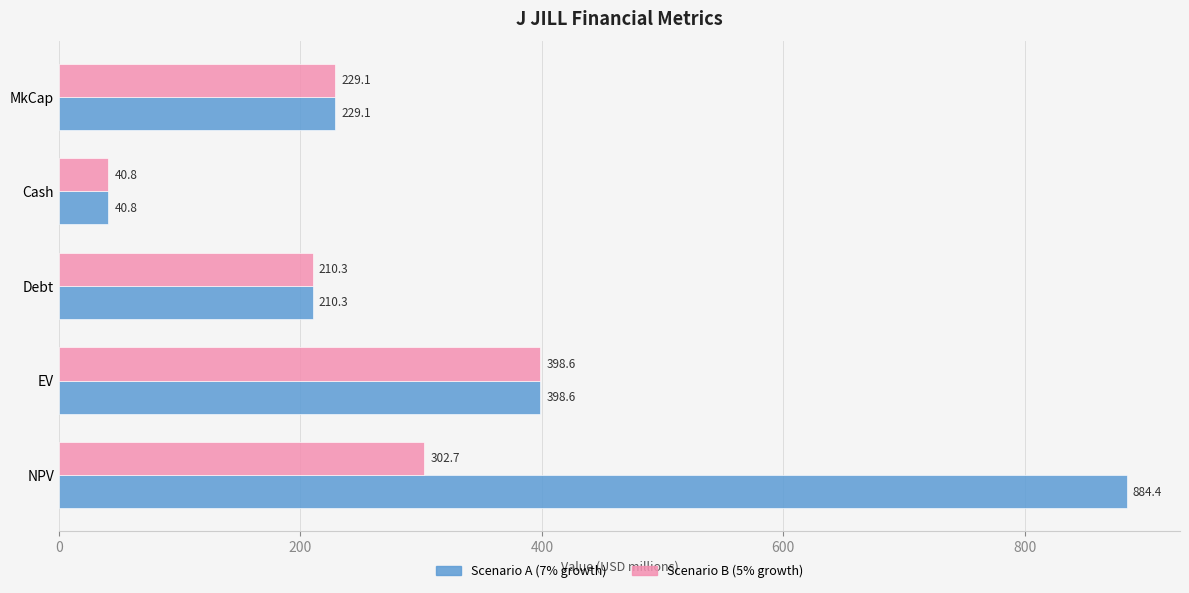

What is the spread (max minus min) of values at NPV?

581.7